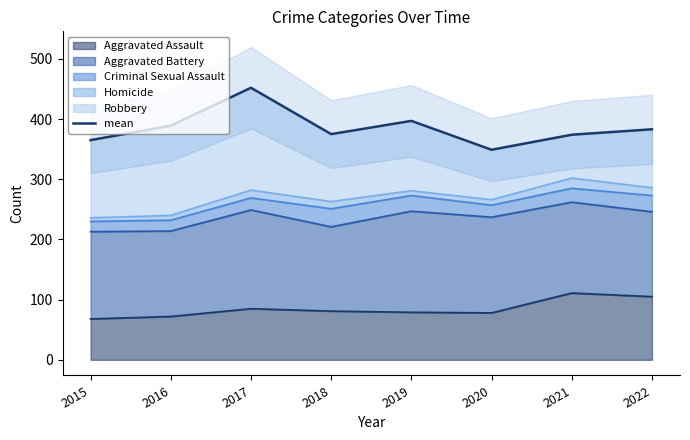

Reading right to left, list all the values displayed in this chart.

383	374	349	397	375	452	389	365